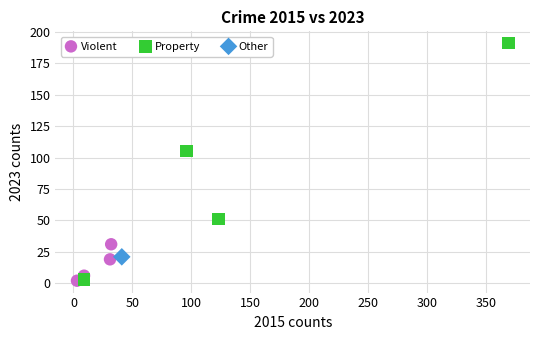

What are all the series names shown in the legend?

Violent, Property, Other